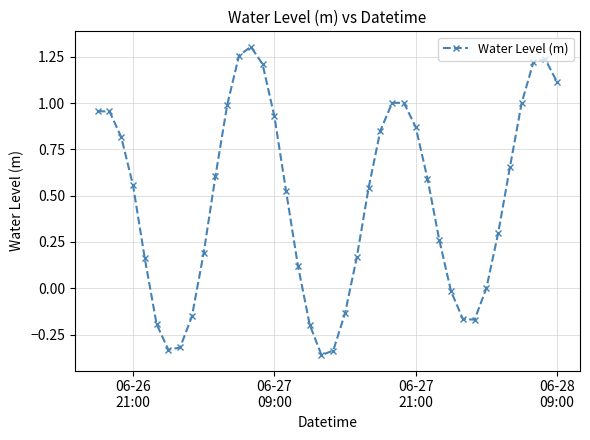

True or false: the data has more than 0 interior local peaks.

True